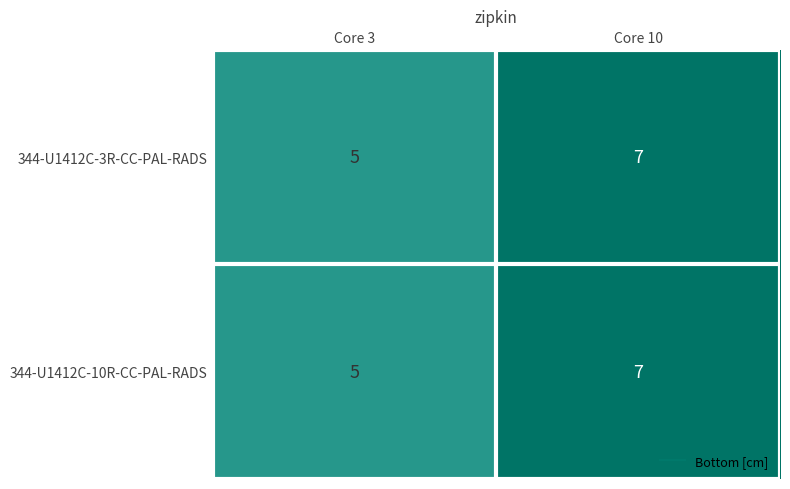

At which category is the sum across all series the highest?

Core 10